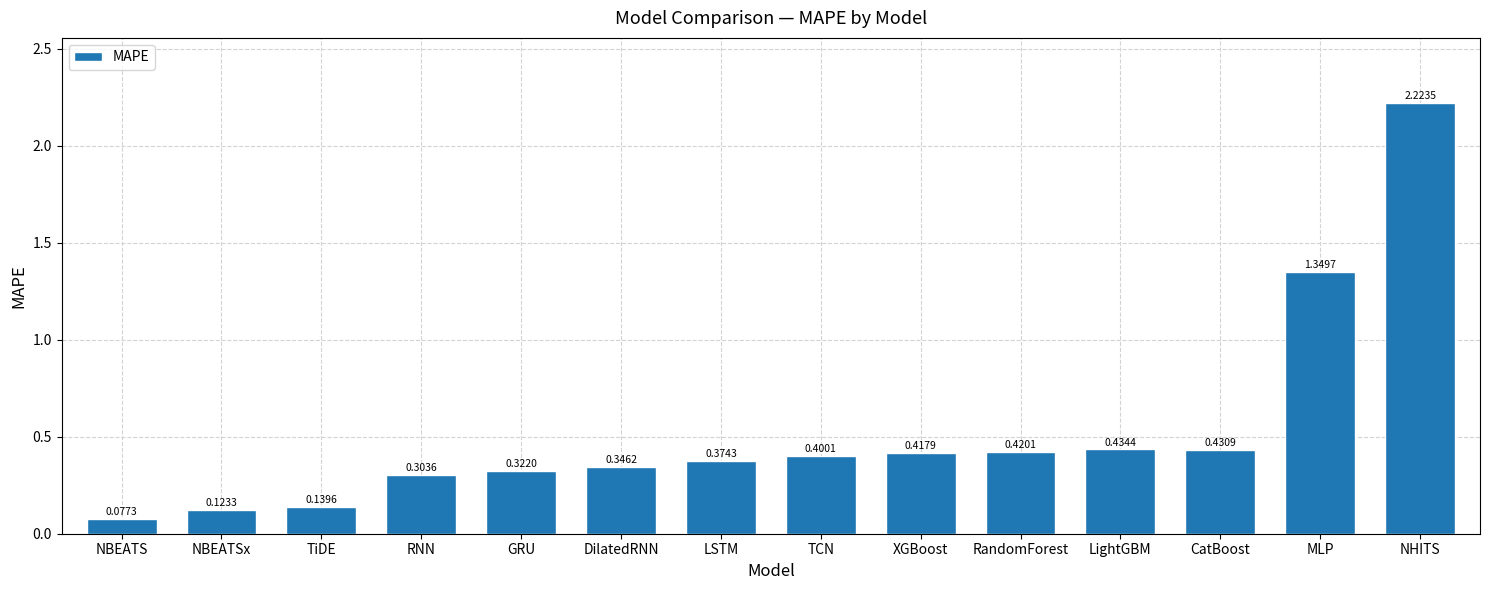

What is the difference between the values at RandomForest and NHITS?

1.8